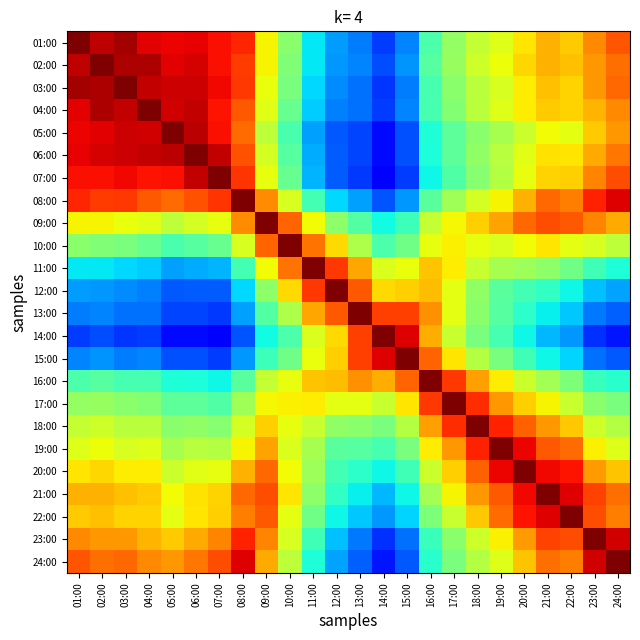

At which category is the sum across all series the highest?

21:00